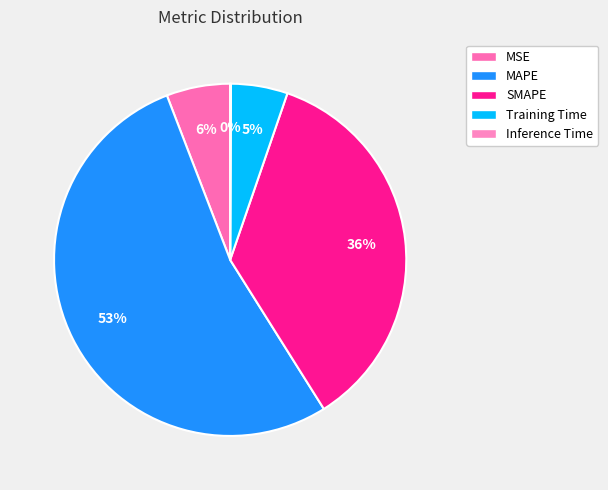

Does MAPE account for over 50% of the chart?

Yes